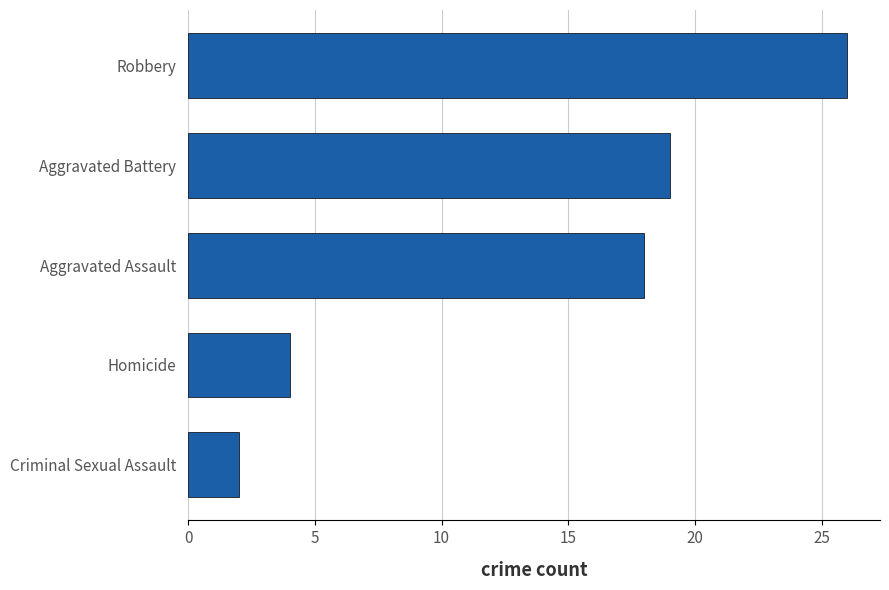

What is the difference between the second highest and minimum values?

17